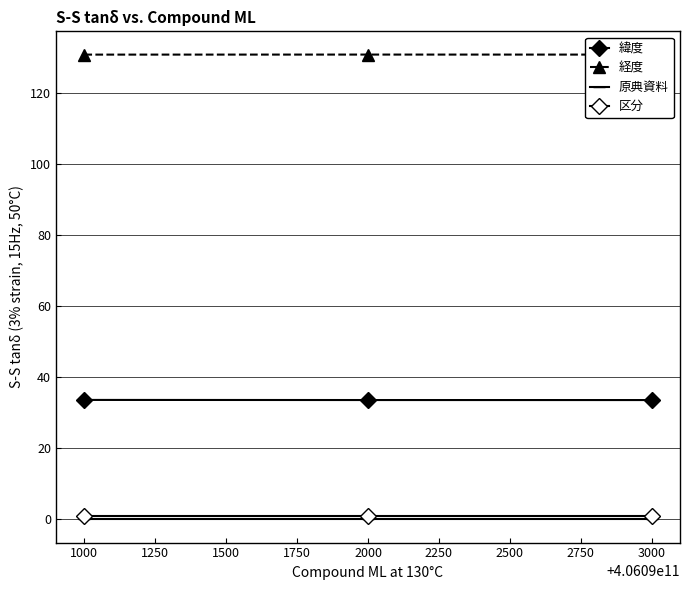

Count the number of categories in the chart.

3